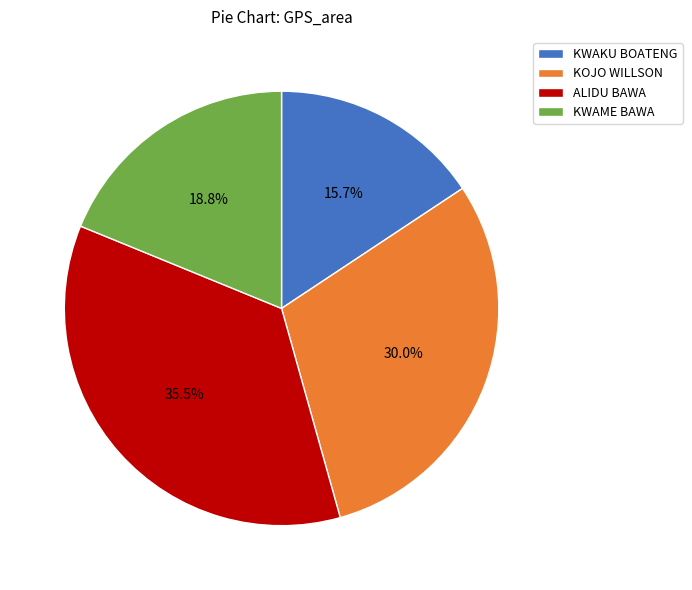

Which category has the smallest portion of the pie?

KWAKU BOATENG